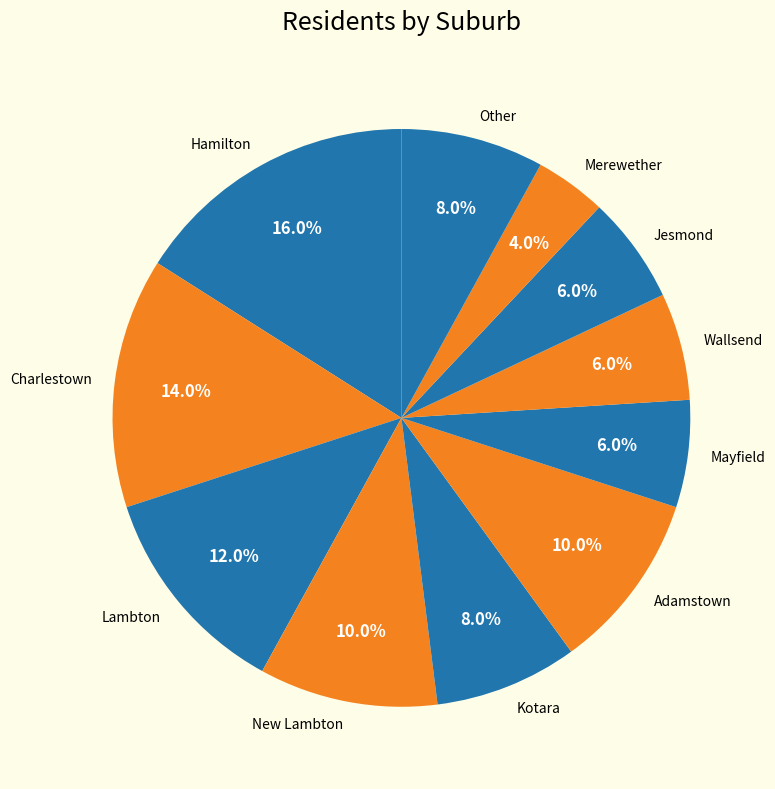

Between Adamstown and Wallsend, which is larger?

Adamstown